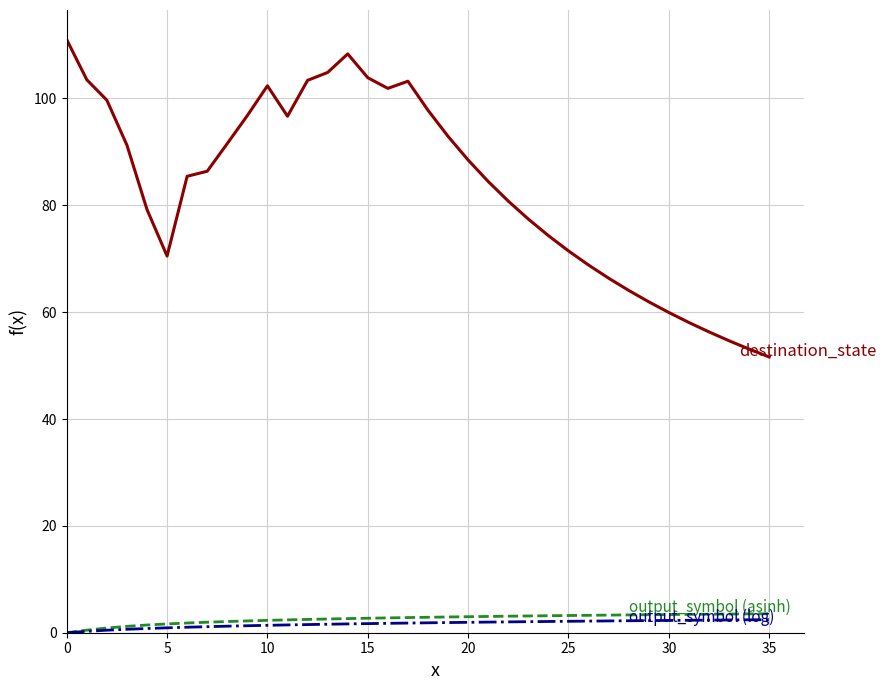

What is the greatest value displayed?

111.0